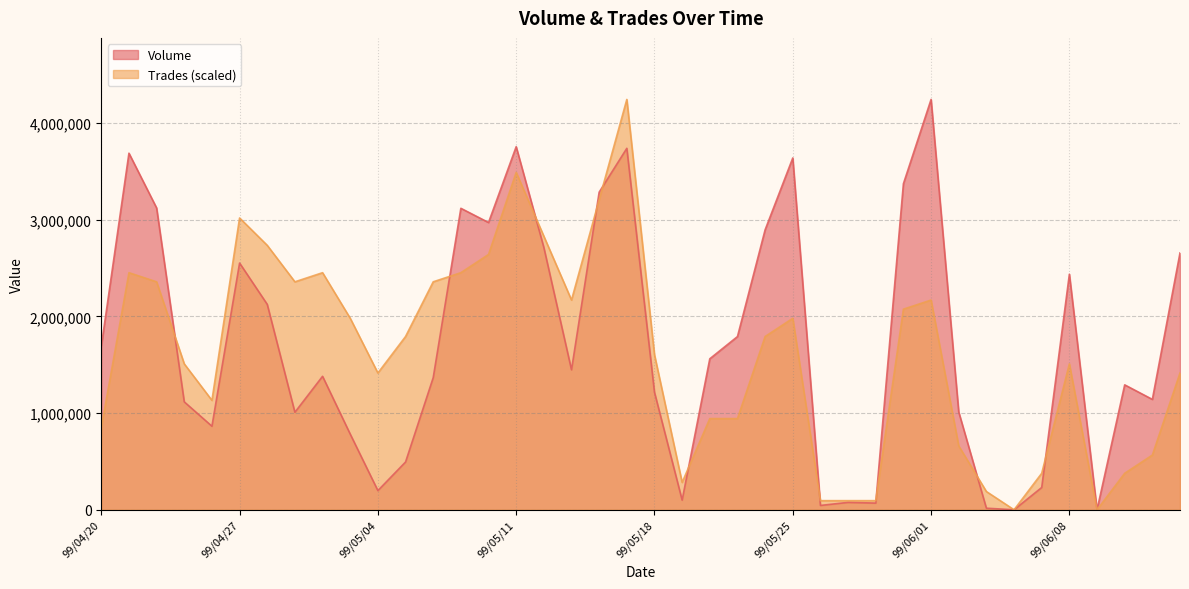

The value of Trades at 99/05/21 is 1505203. True or false?

False